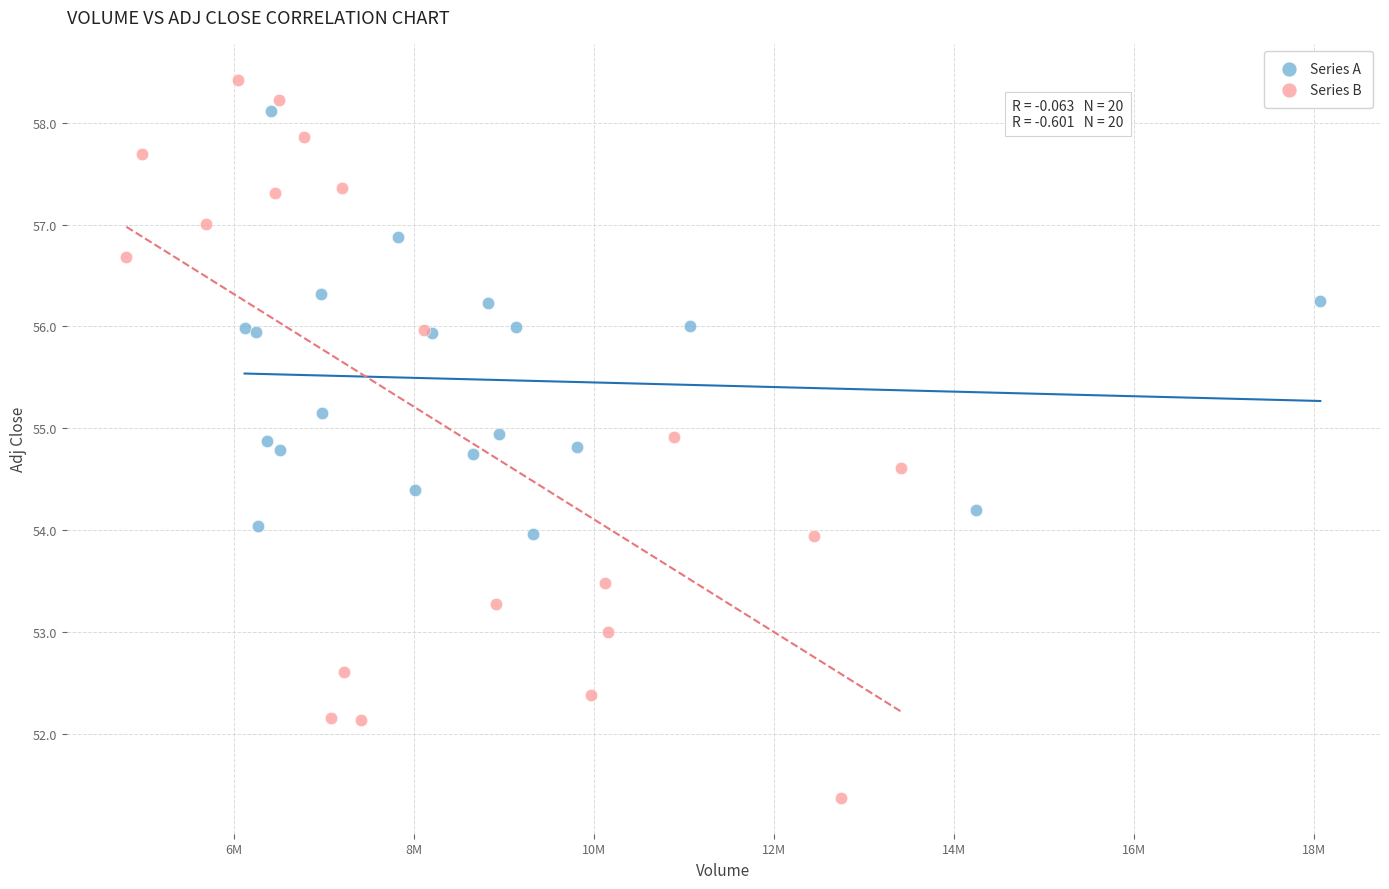

Which series contains the lowest Y value?

Series B